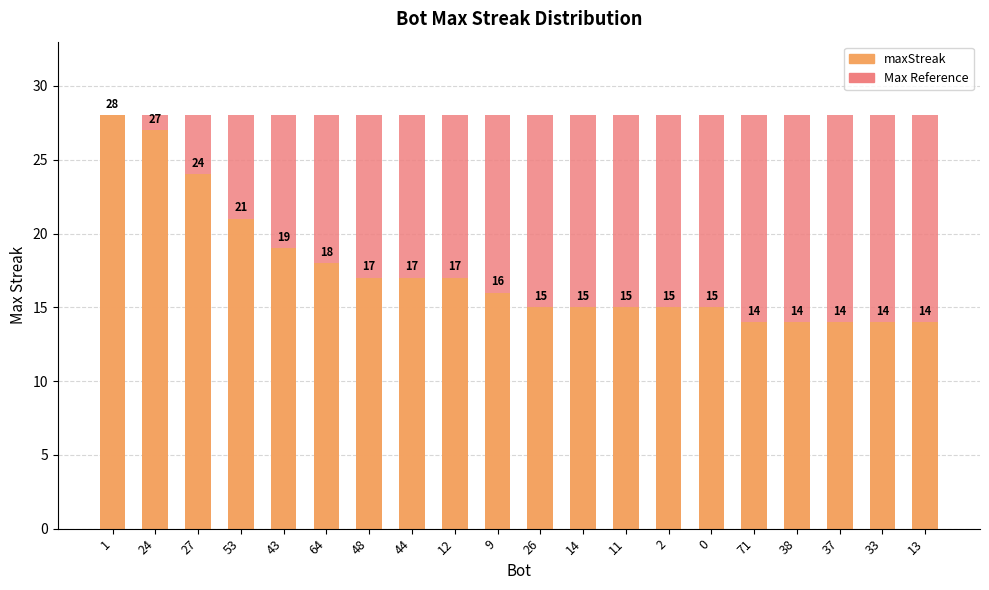

Is it true that the value at 12 is 17?

True